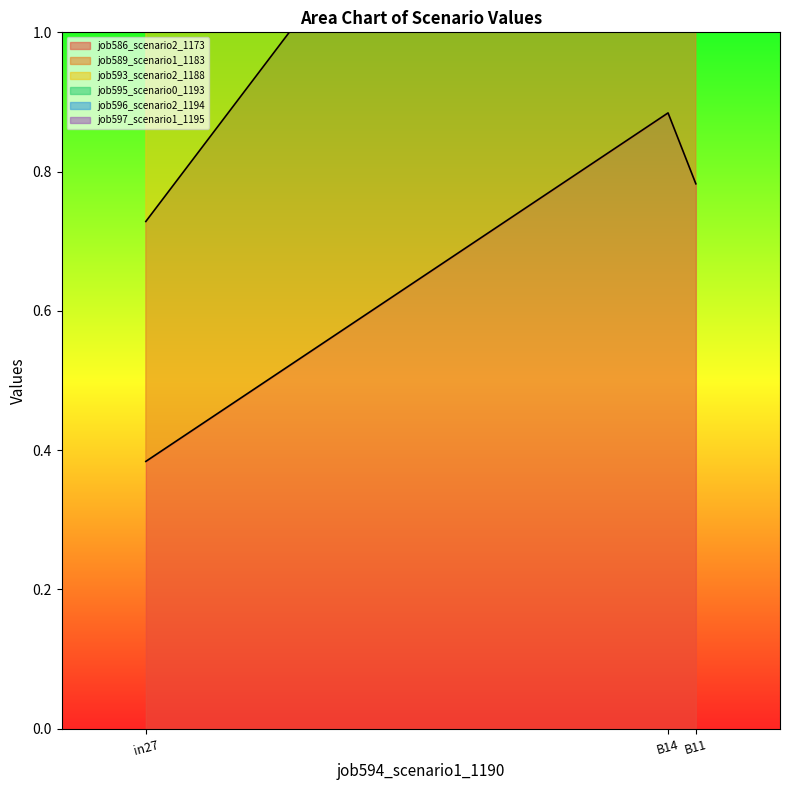

What is the label of the 1st point from the right?

B11